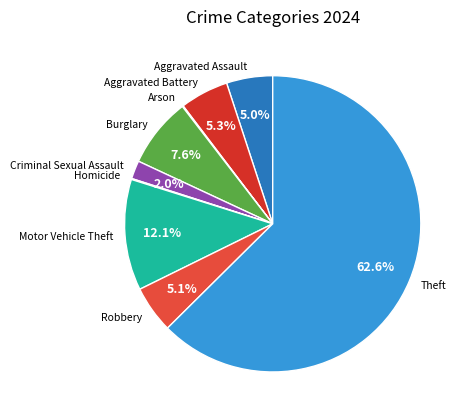

Is there a majority slice in this chart?

Yes